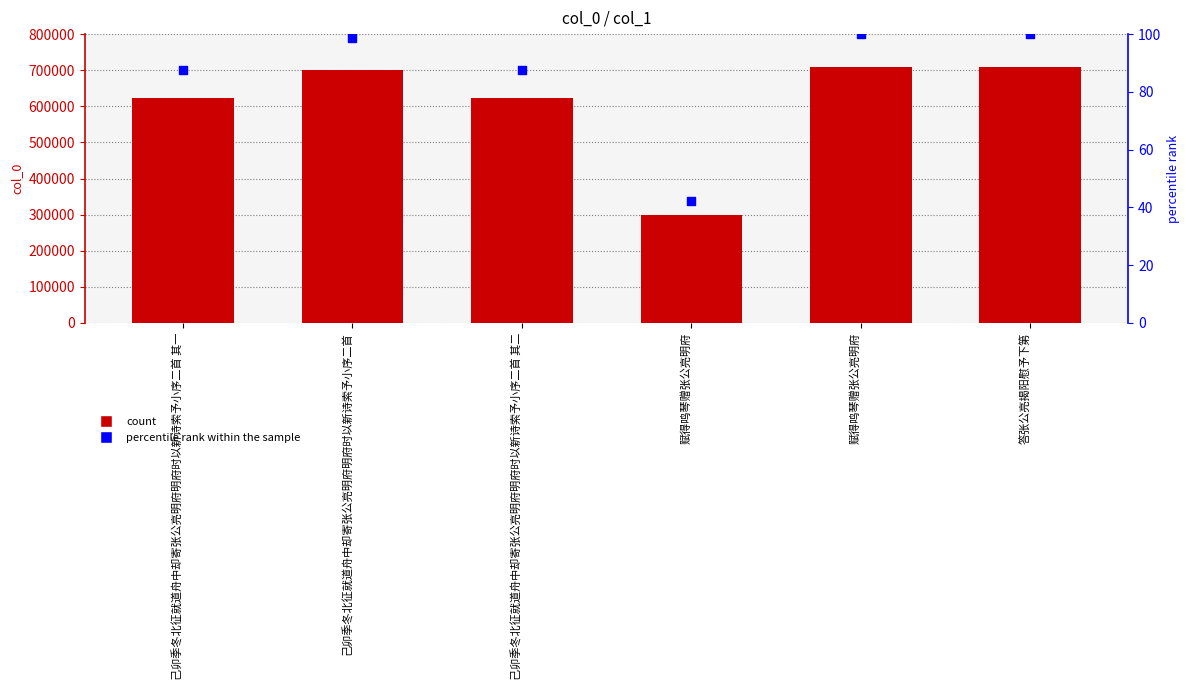

Which series has the largest total across all categories?

col_0